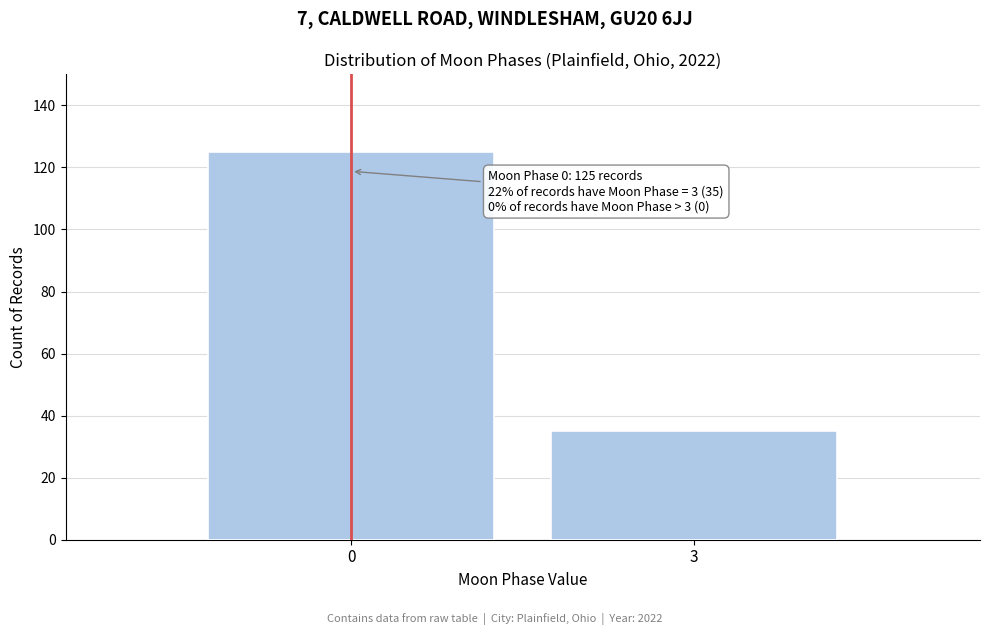

Reading right to left, what are all the values shown in this chart?

3=35	0=125